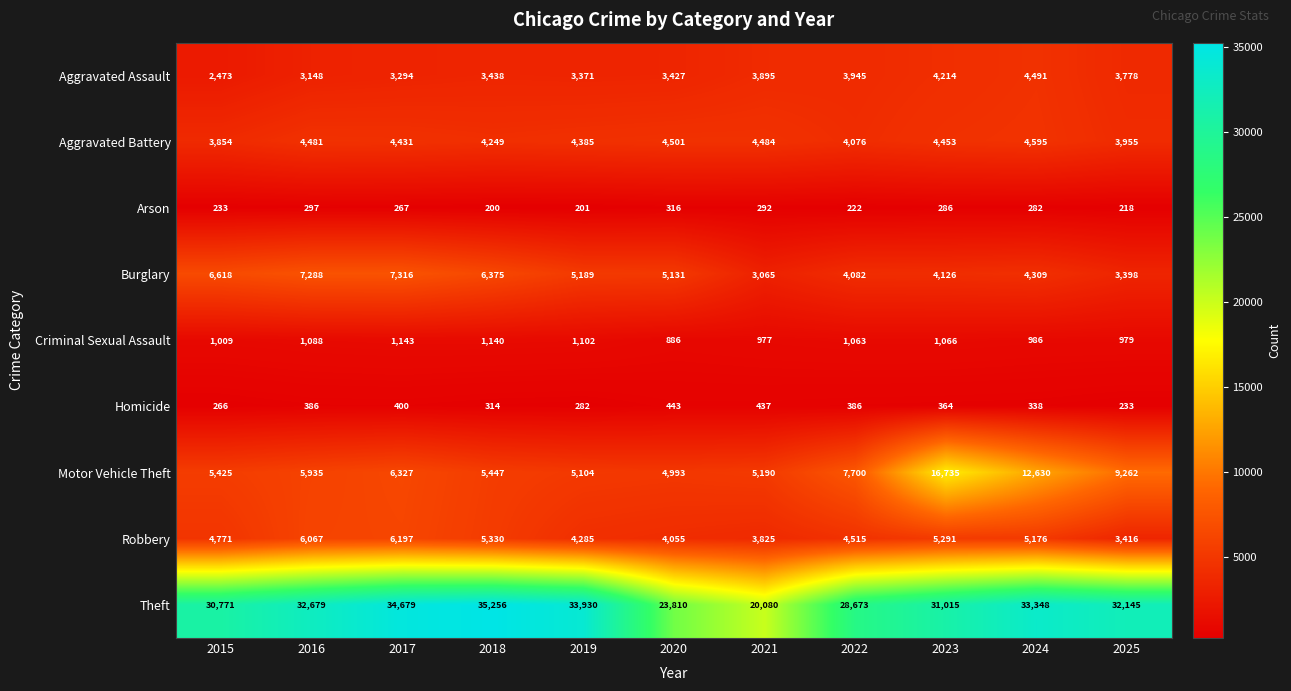

What is the difference between the highest and lowest values at 2020?

23494